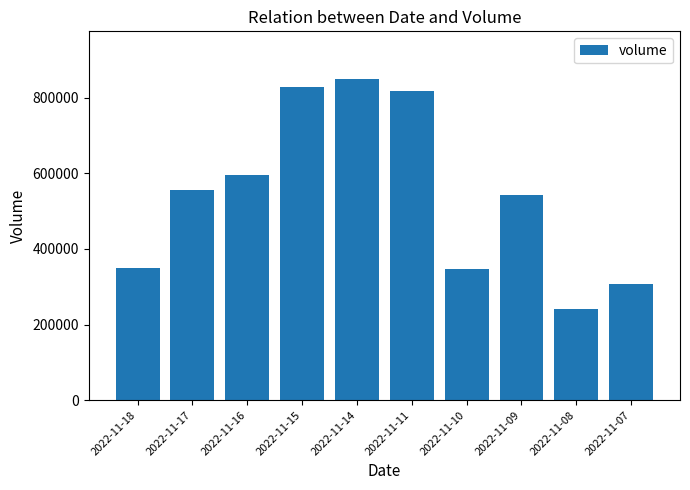

What is the approximate value at 2022-11-11?

818128